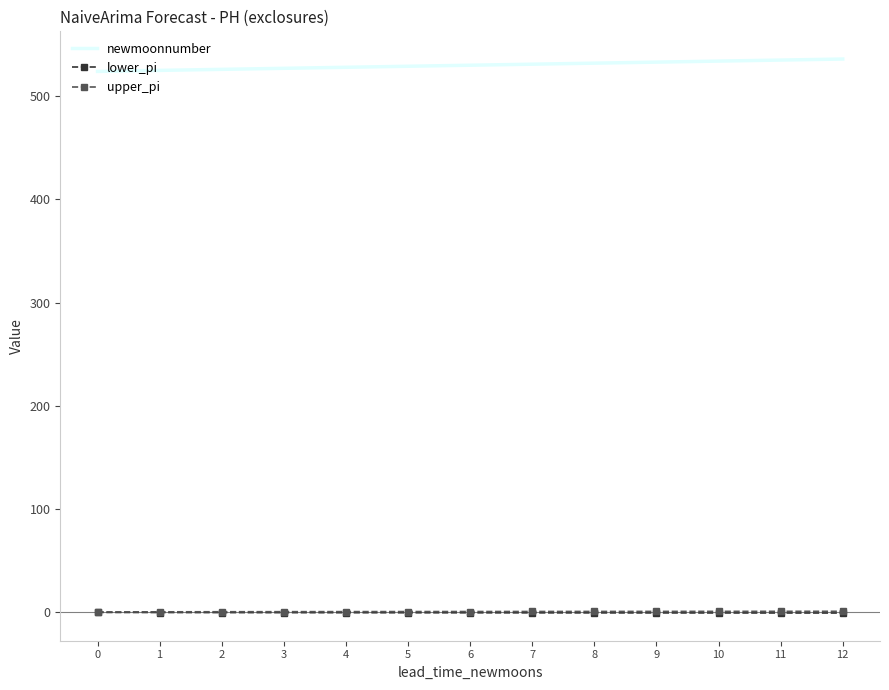

True or false: newmoonnumber and lower_pi cross at least once.

False